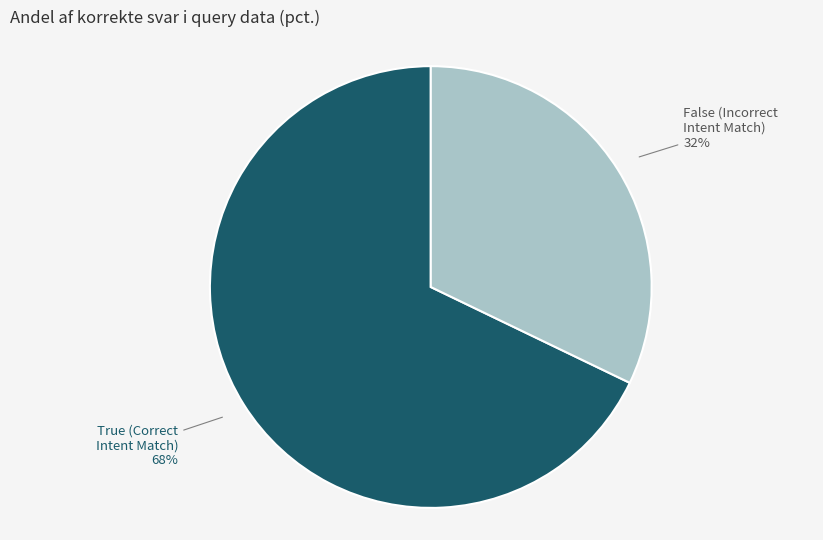

How many segments does this pie chart have?

2